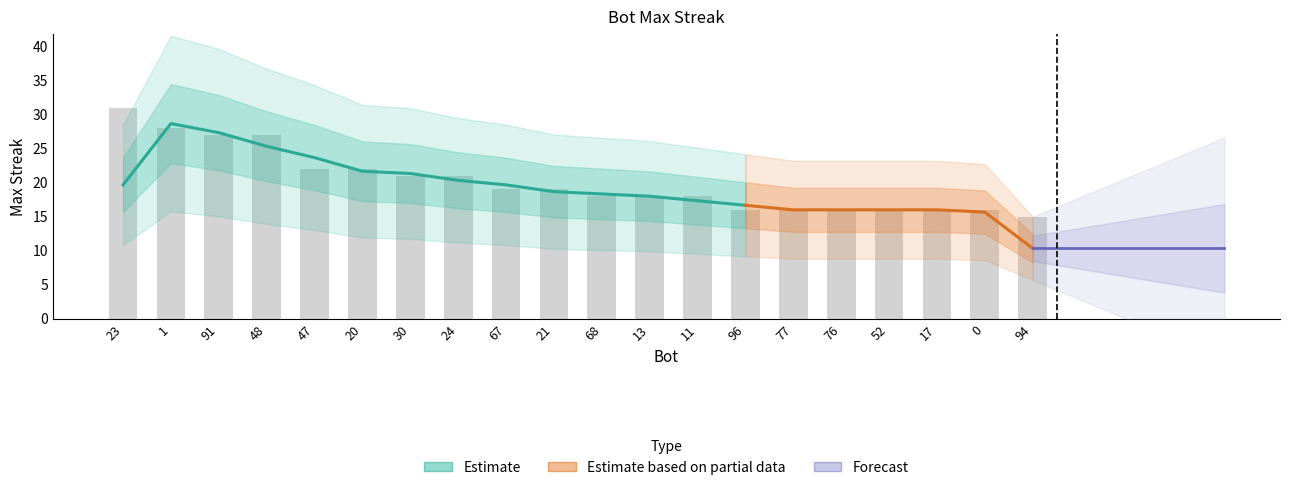

Reading left to right, list all the values displayed in this chart.

31	28	27	27	22	22	21	21	19	19	18	18	18	16	16	16	16	16	16	15